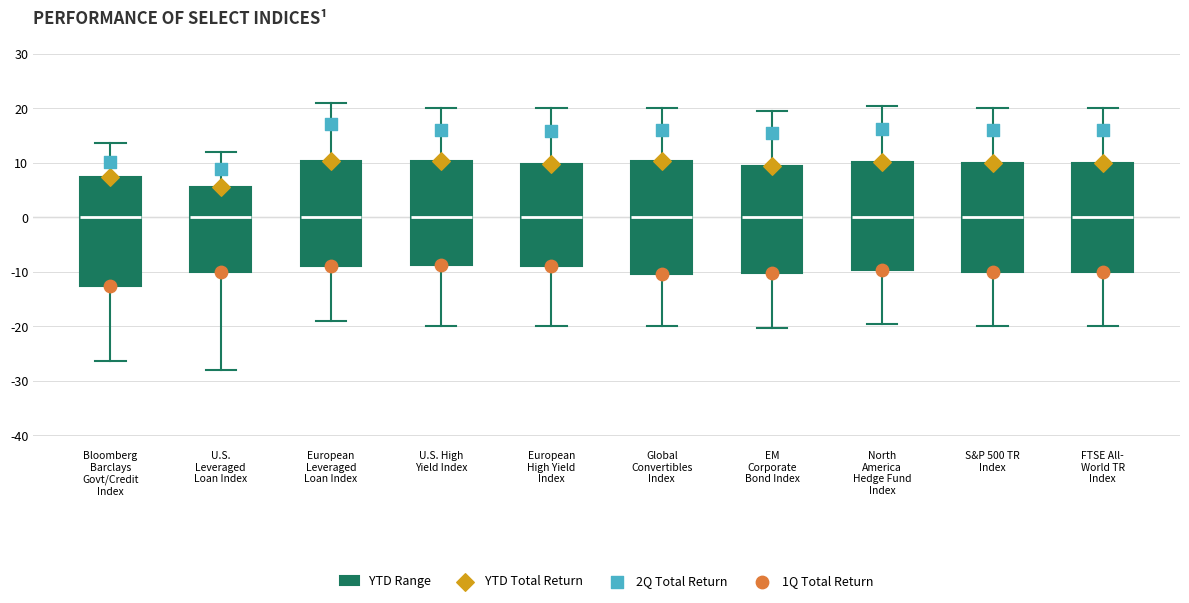

Where is the lower edge of the box for Bloomberg Barclays Govt/Credit Index on the y-axis? The values are not printed on the chart, so give them approximately, as read against the axis.

-13